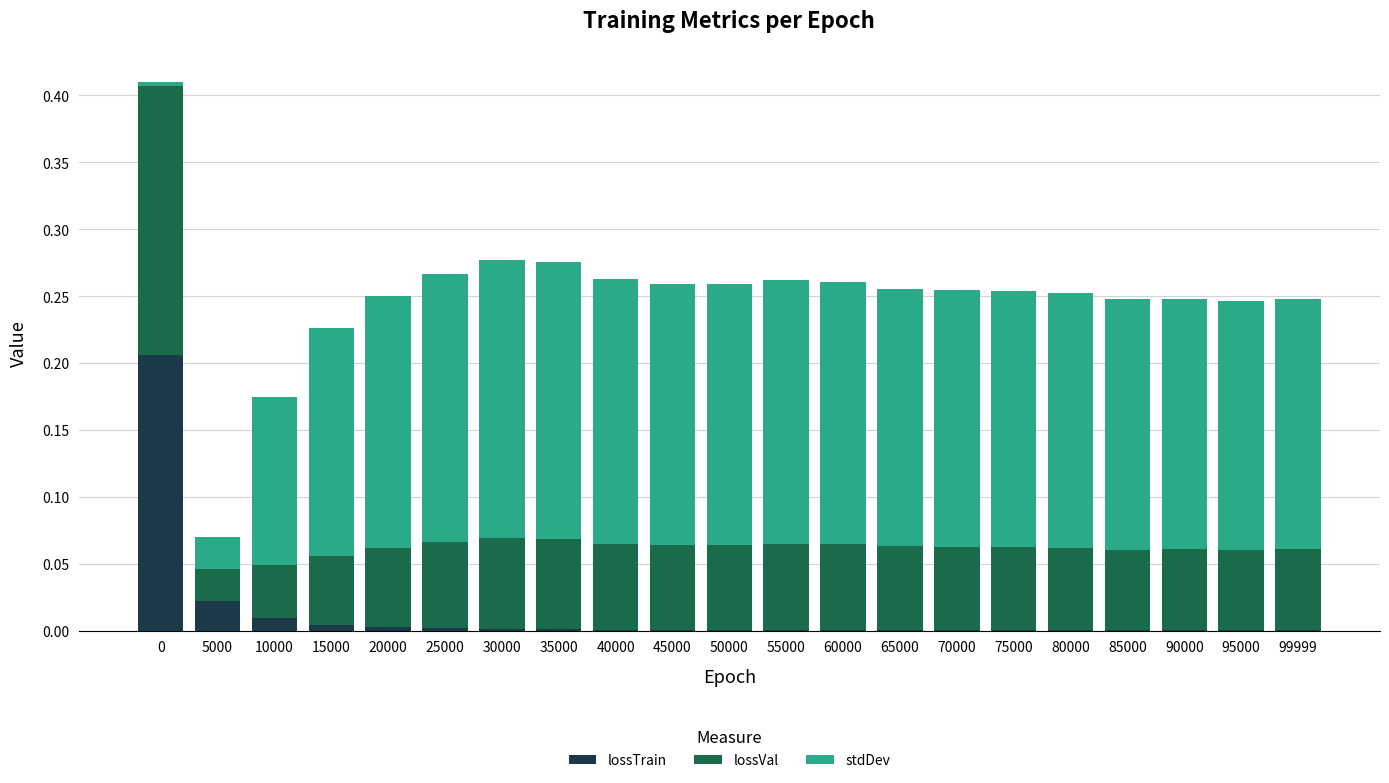

What is the sum of all lossTrain values?

0.3